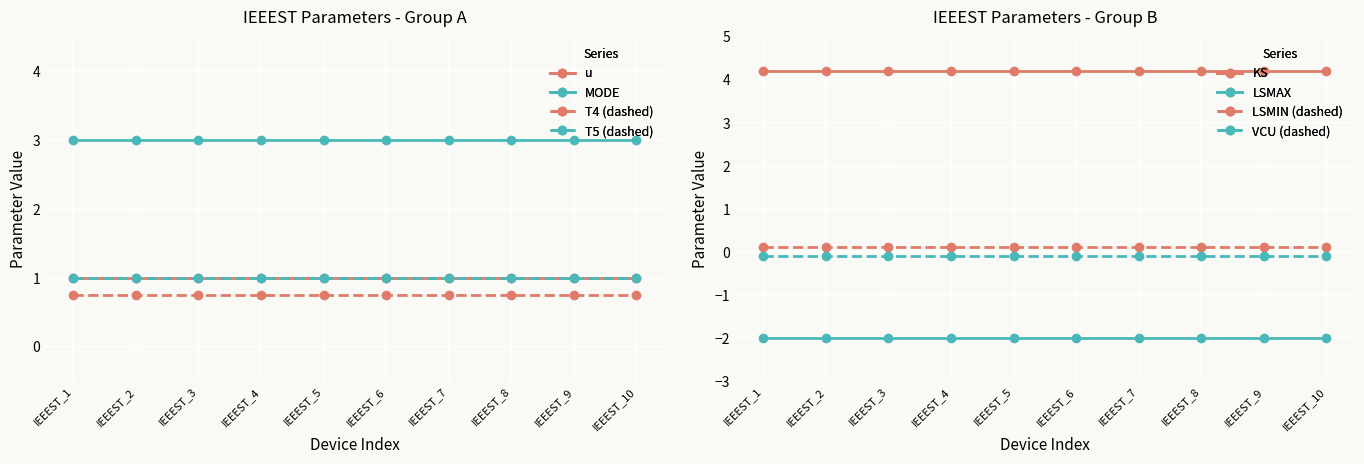

What is the value of the LSMAX point at the 7th from the left?

-2.0